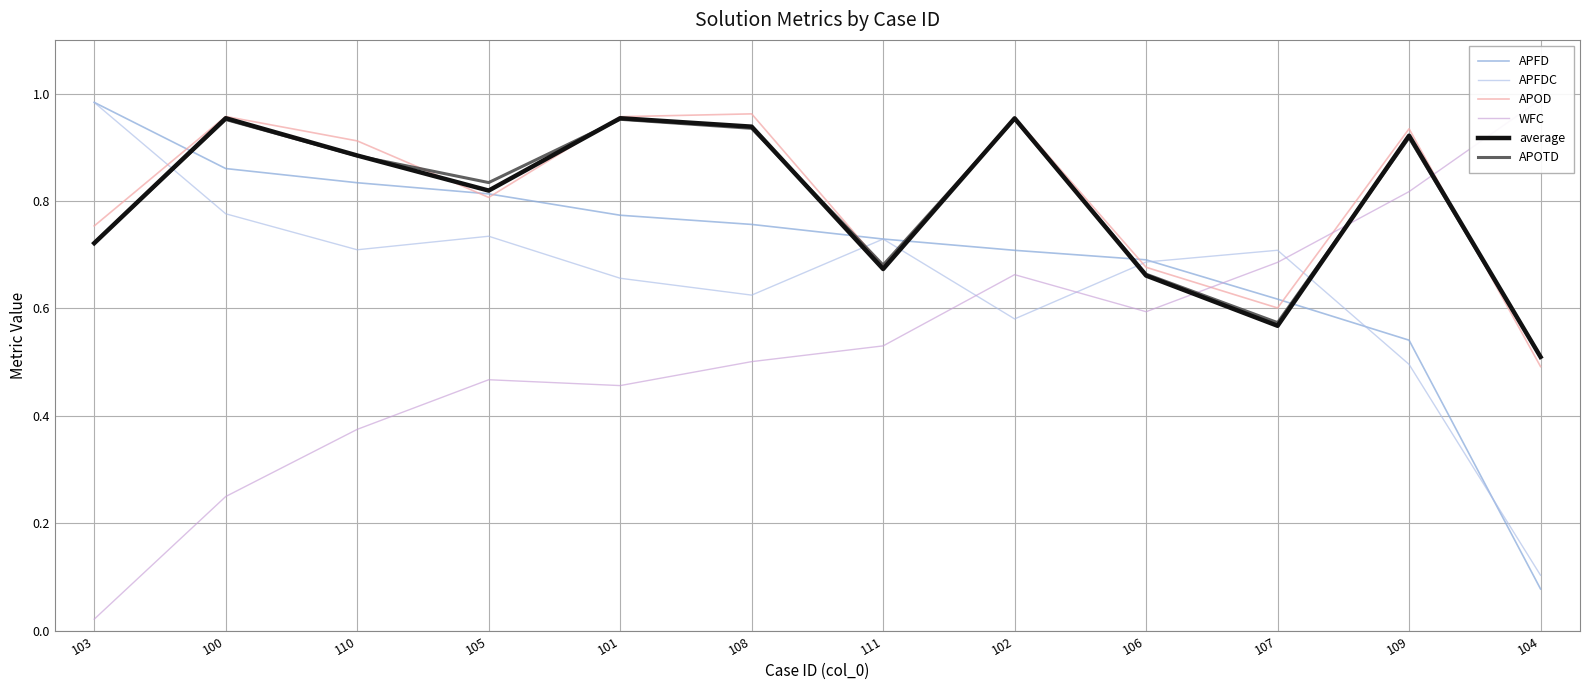

How many intersections are there between APOD and WFC?

3